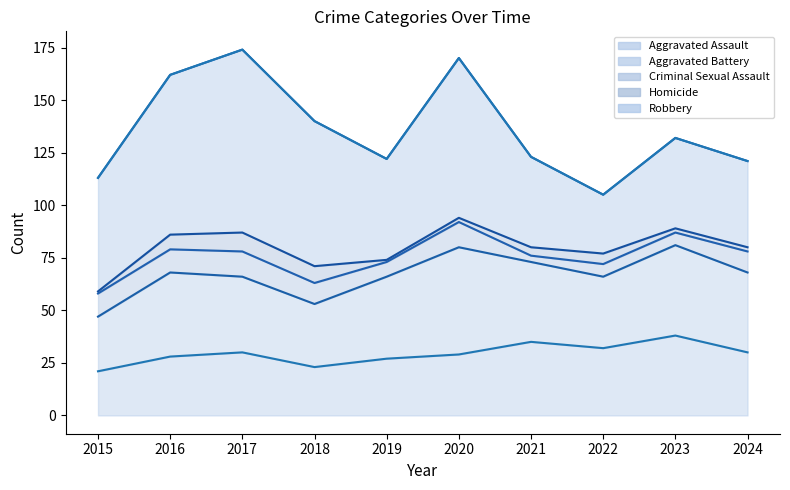

Rank the categories by Criminal Sexual Assault value from highest to lowest.

2017, 2020, 2015, 2016, 2018, 2024, 2019, 2022, 2023, 2021